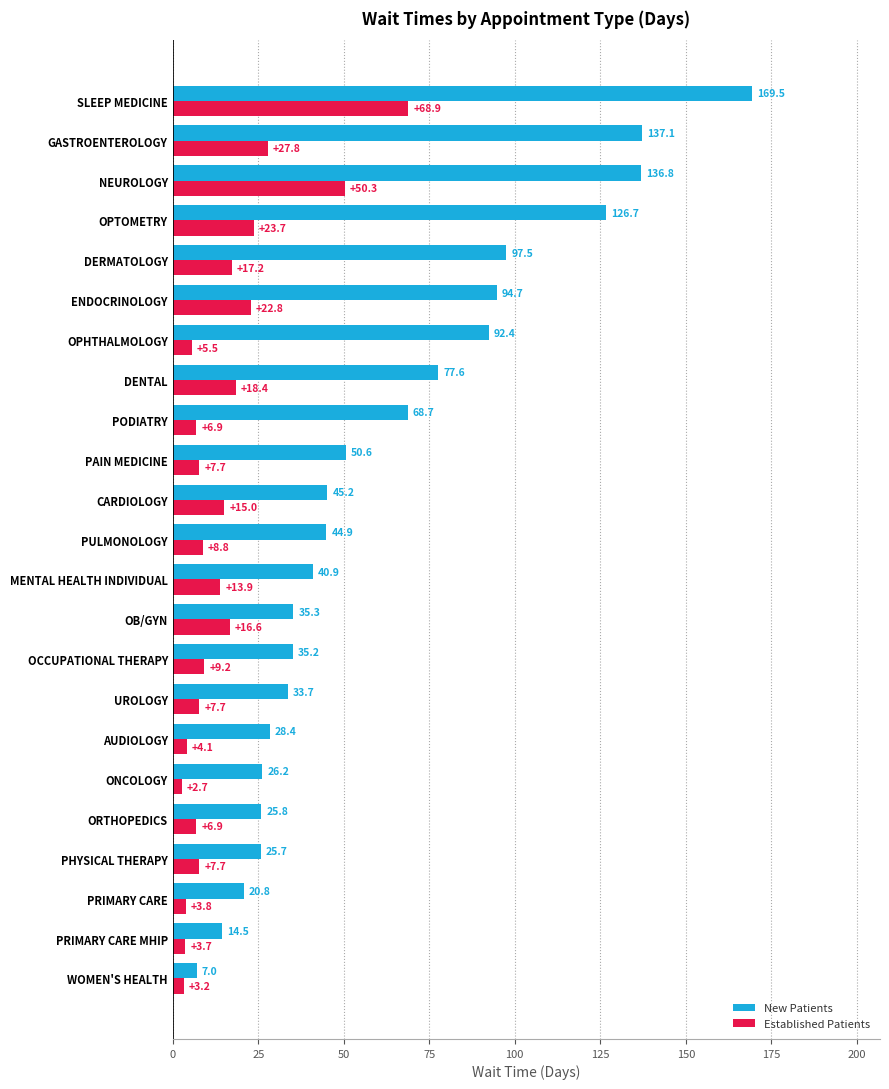

What is the difference between the maximum and minimum values in the Established Patients series?

66.2